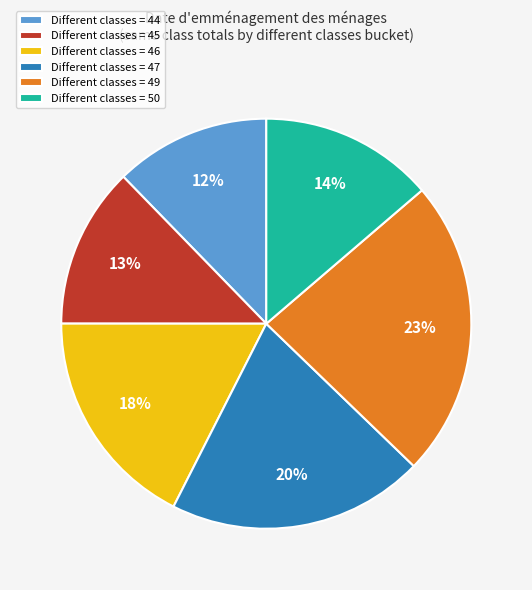

To the nearest percent, what portion does Different classes = 46 represent?

18%